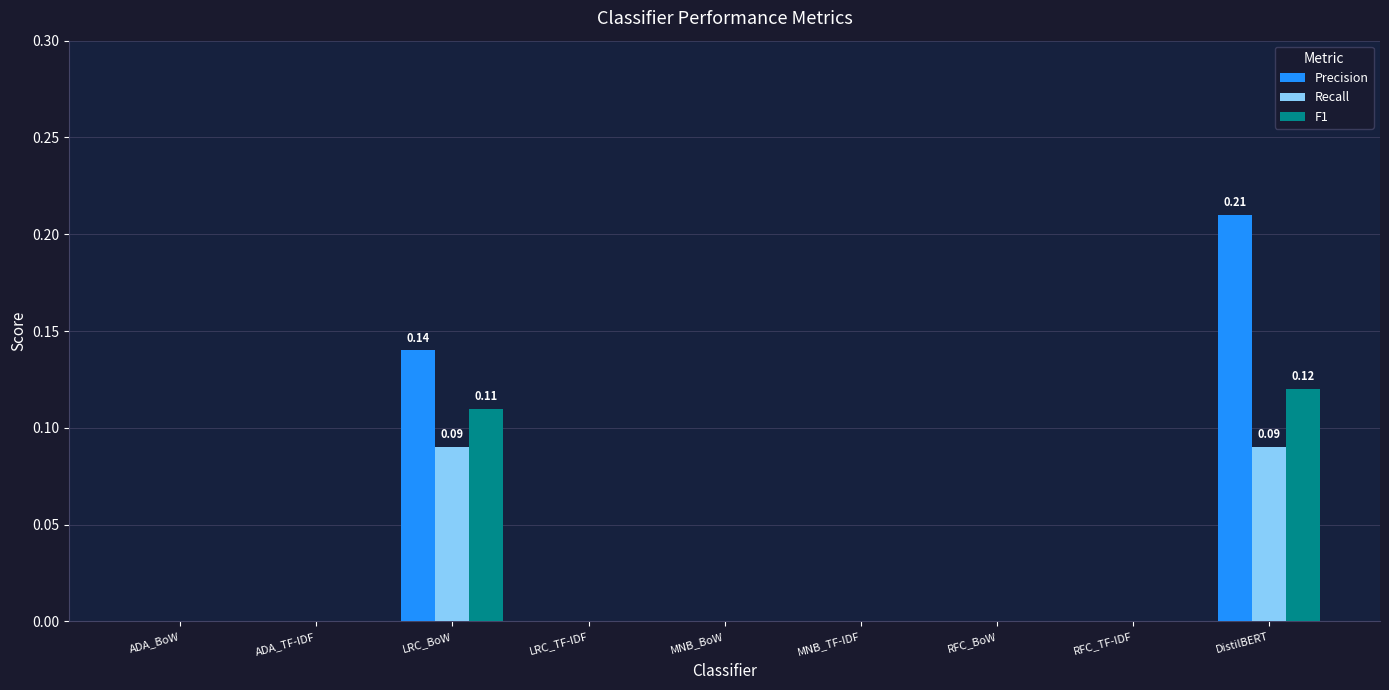

Is the value of Recall at DistilBERT greater than the value of F1 at ADA_BoW?

Yes